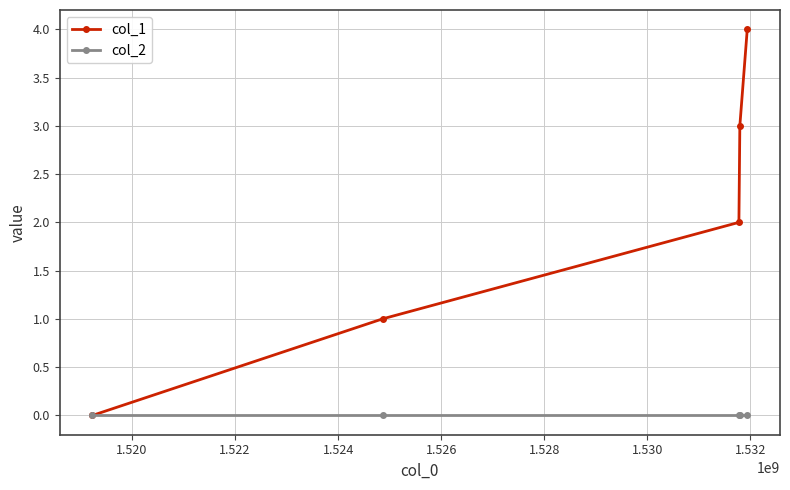

Reading left to right, extract all data points from this chart.

col_1: 0	1	2	3	4
col_2: 0	0	0	0	0